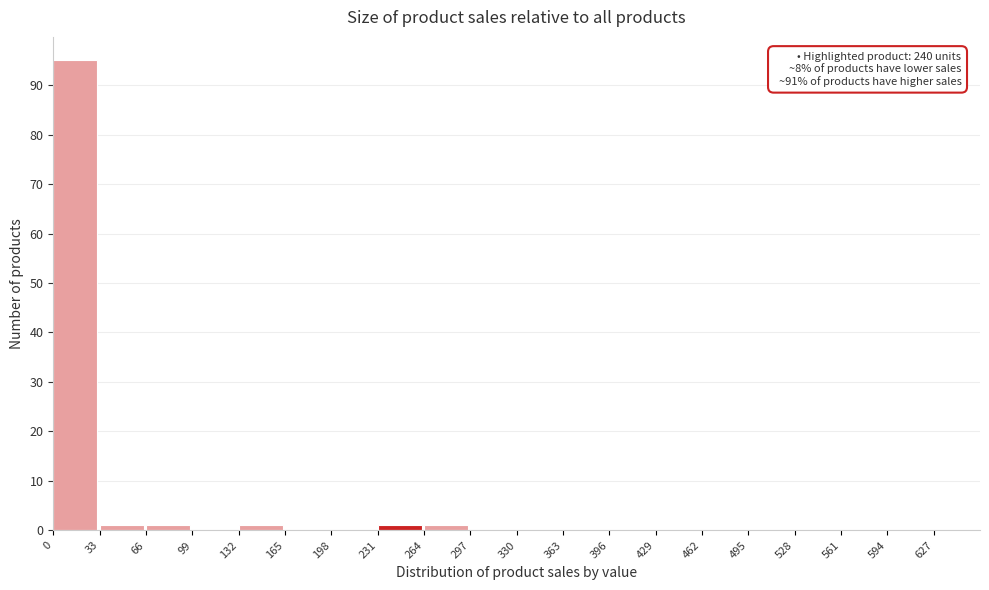

Over which range of the x-axis is the bar tallest?

0 to 33